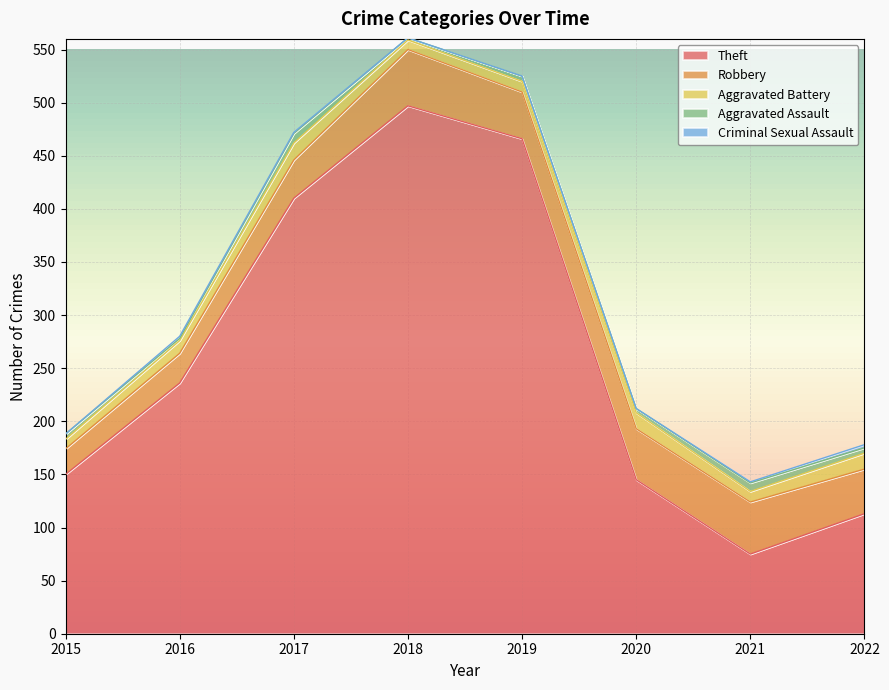

What is the value of the Criminal Sexual Assault point at the 7th from the left?

1